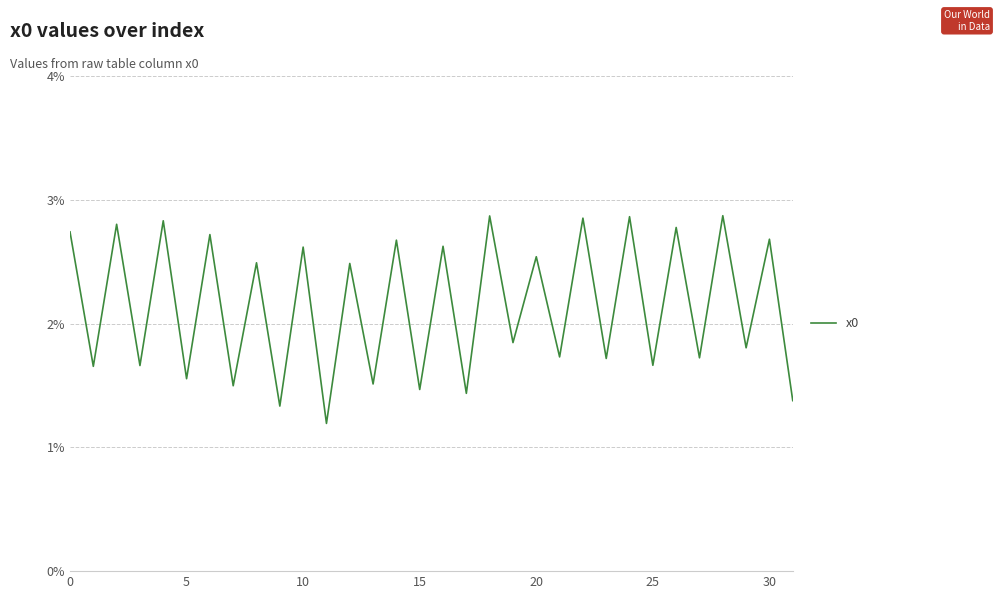

What is the minimum value shown in the chart?

1.2